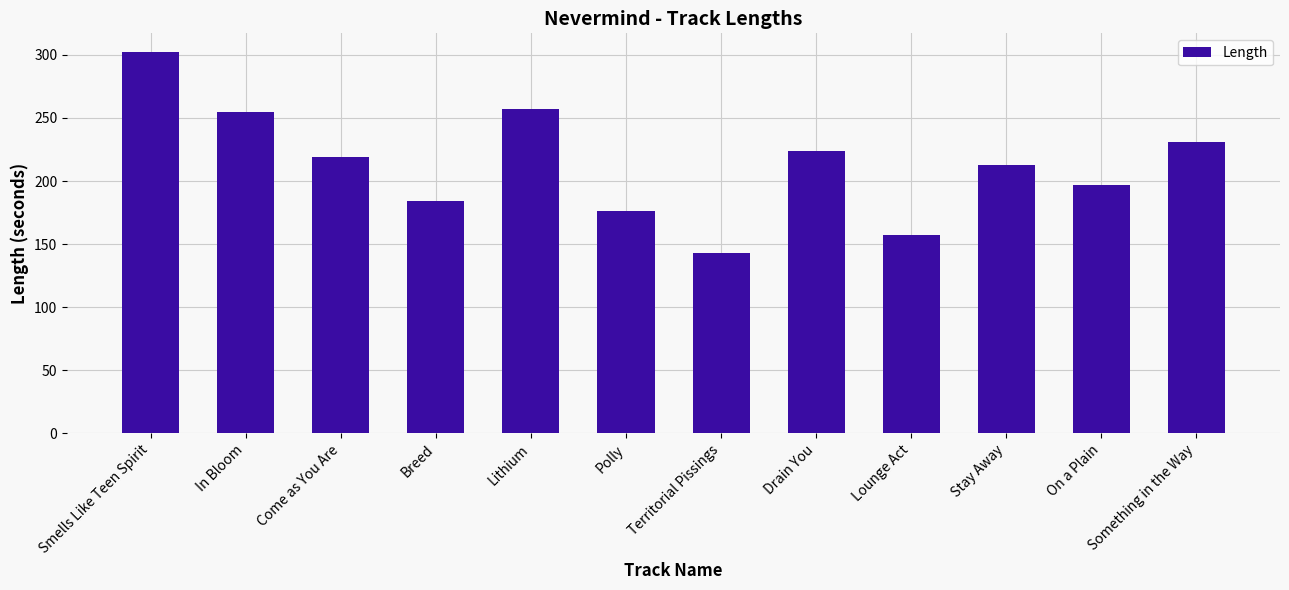

Reading left to right, transcribe all the data shown in this chart.

302	255	219	184	257	176	143	224	157	213	197	231